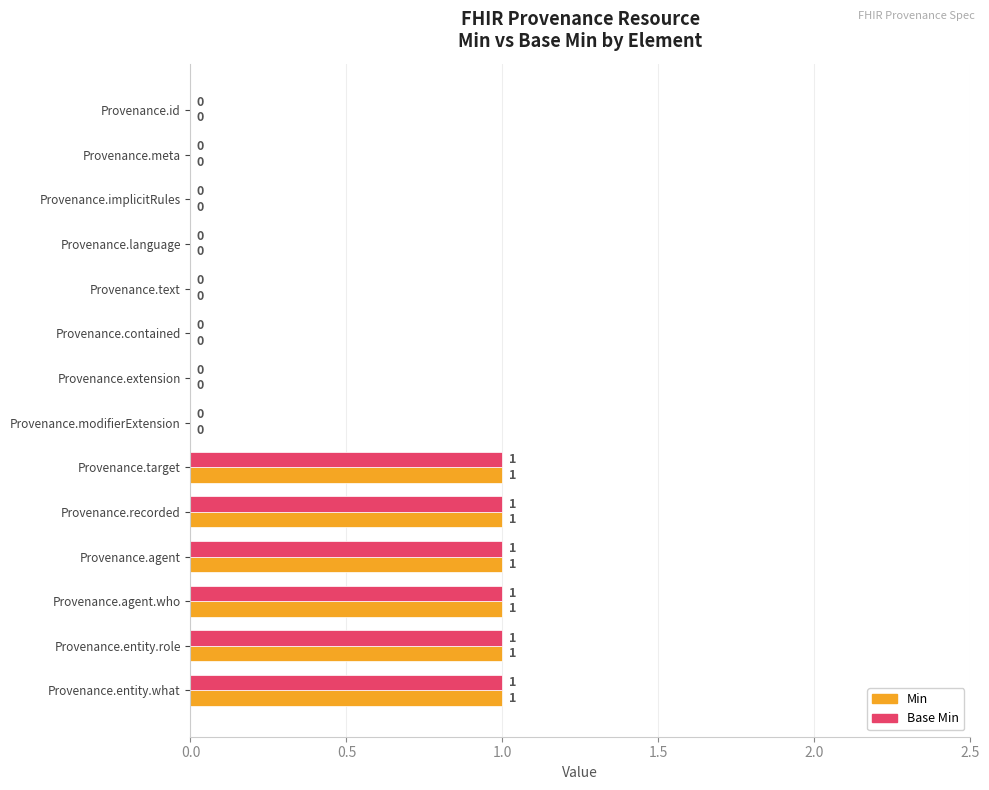

The value of Min at Provenance.recorded is 1. True or false?

True